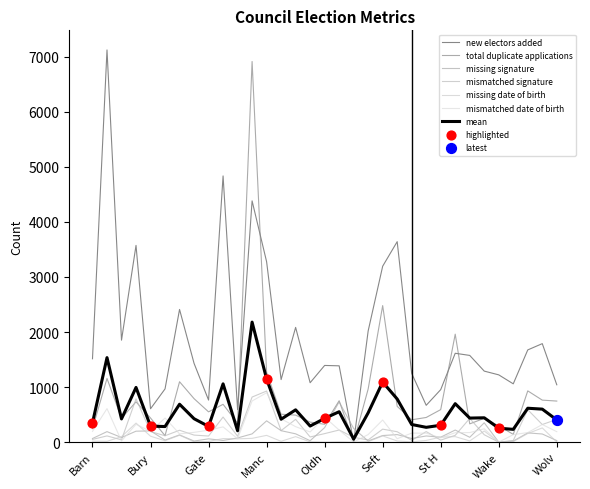

At how many categories does at least one series exceed 7102?

1